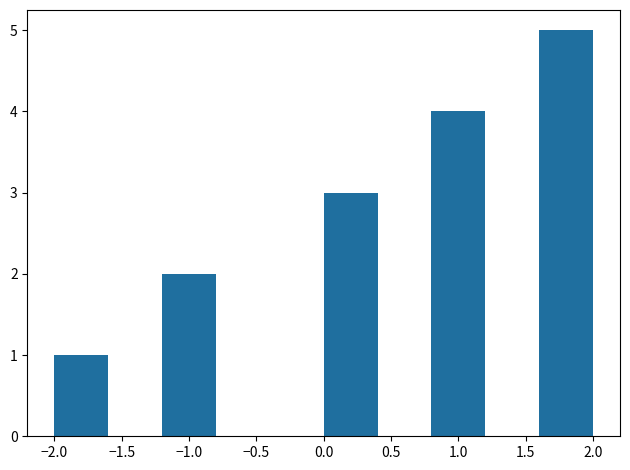

How tall is the bar that spans 0.8 to 1.2 on the x-axis? The values are not printed on the chart, so give them approximately, as read against the axis.

4